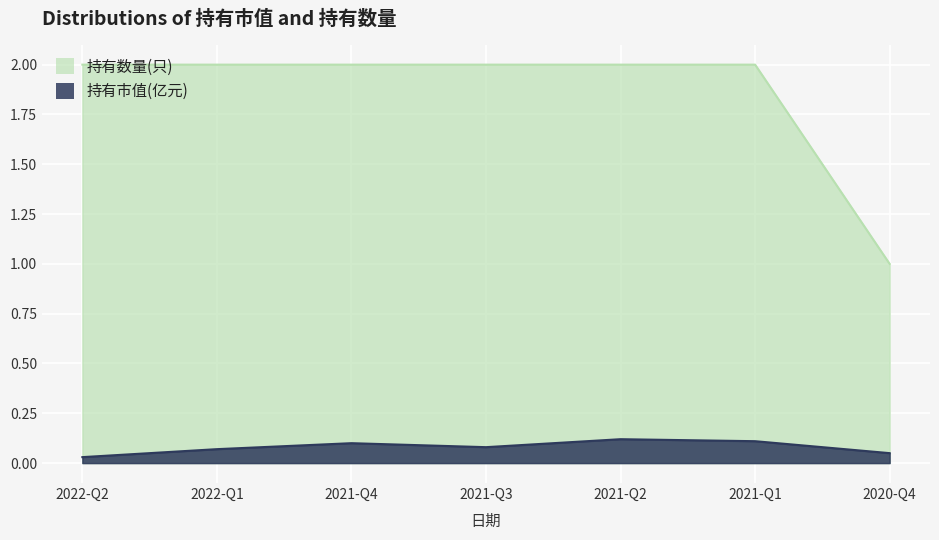

True or false: 持有市值(亿元) has a value of 0.1 at 2021-Q3.

True